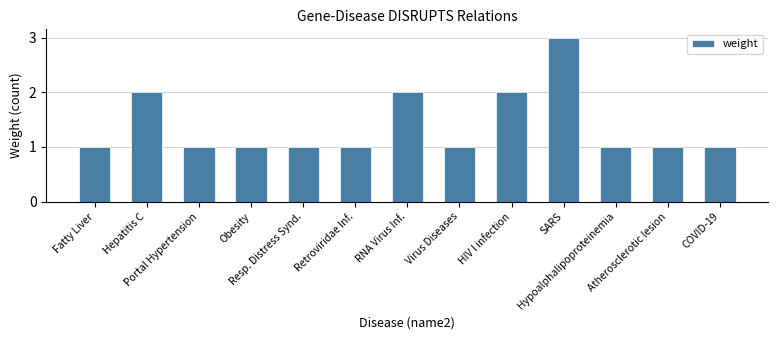

True or false: the data shows 1 at Obesity.

True